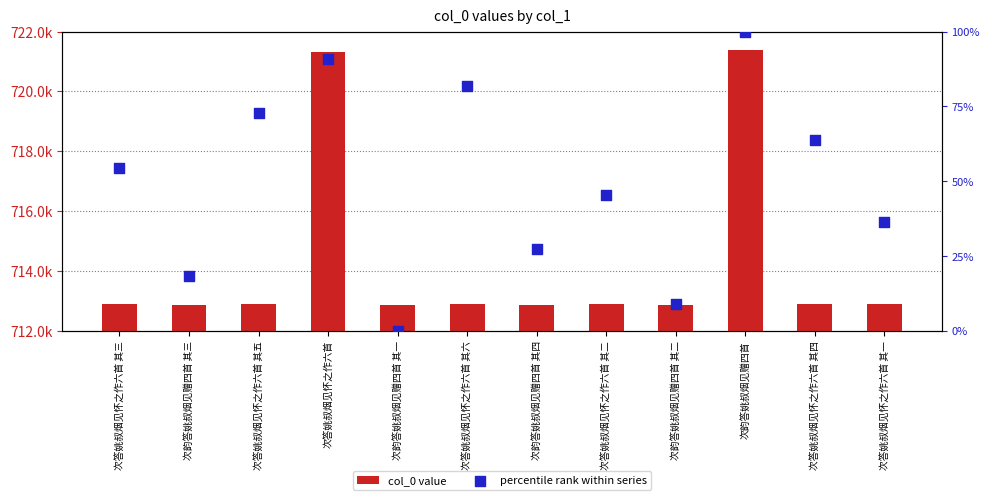

At how many categories does at least one series exceed 603085?

12